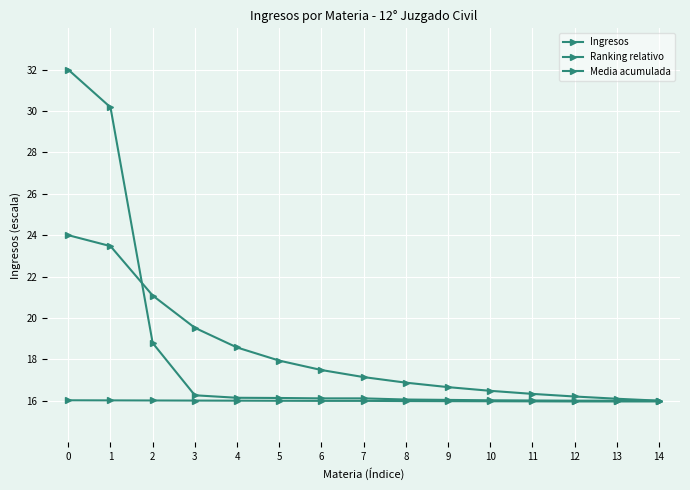

How many lines are shown in the chart?

3